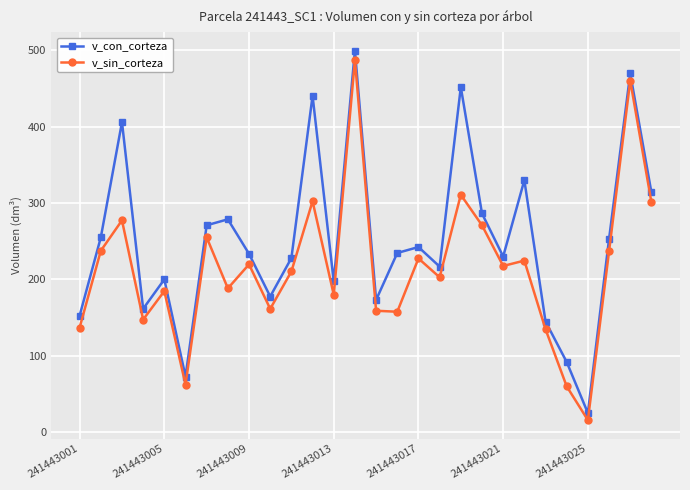

What is the minimum value shown in the chart?

15.6